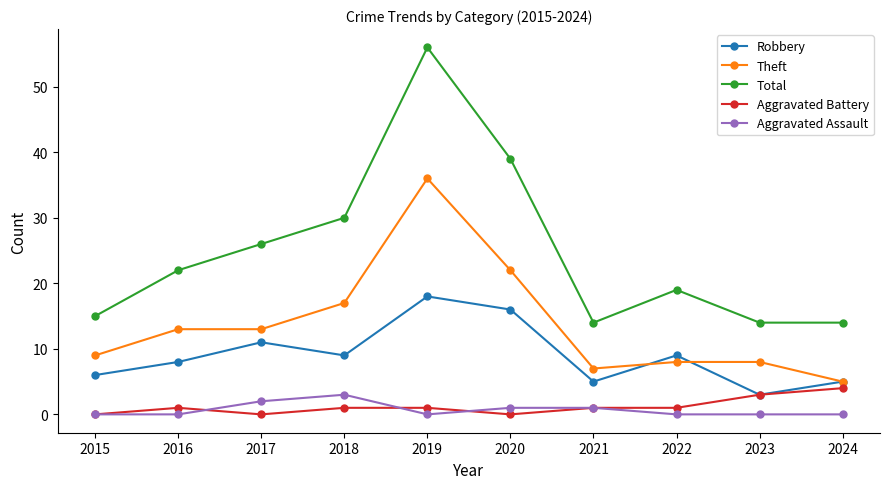

Which category has the highest value in the Theft series?

2019